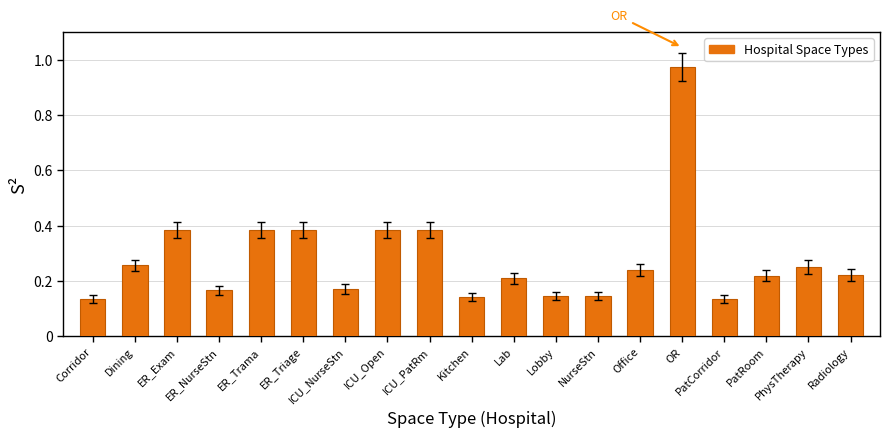

What is the difference between the maximum and minimum values?

0.8